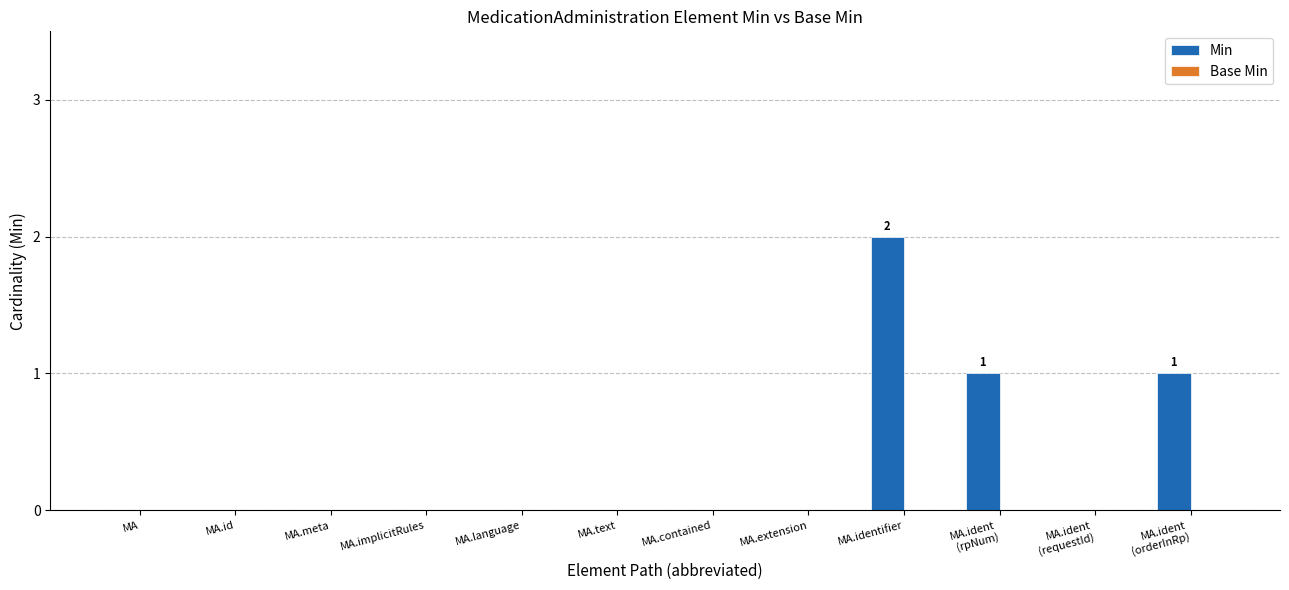

True or false: the data shows 0 at MA.language.

True